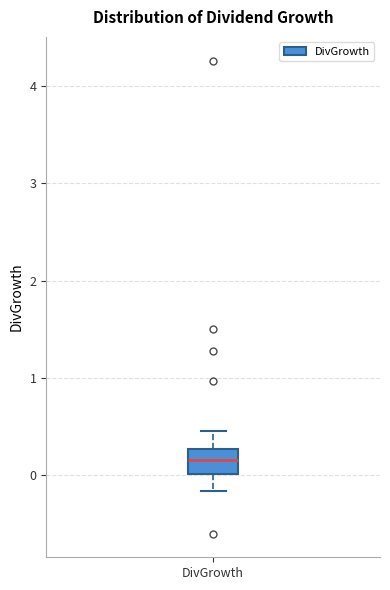

Read this box plot against the y-axis: the position of the median line, the range covered by the box, and the ends of both whiskers. The values are not printed on the chart, so give them approximately, as read against the axis.

median 0.2, box 0.0 to 0.3, whiskers -0.2 to 0.4